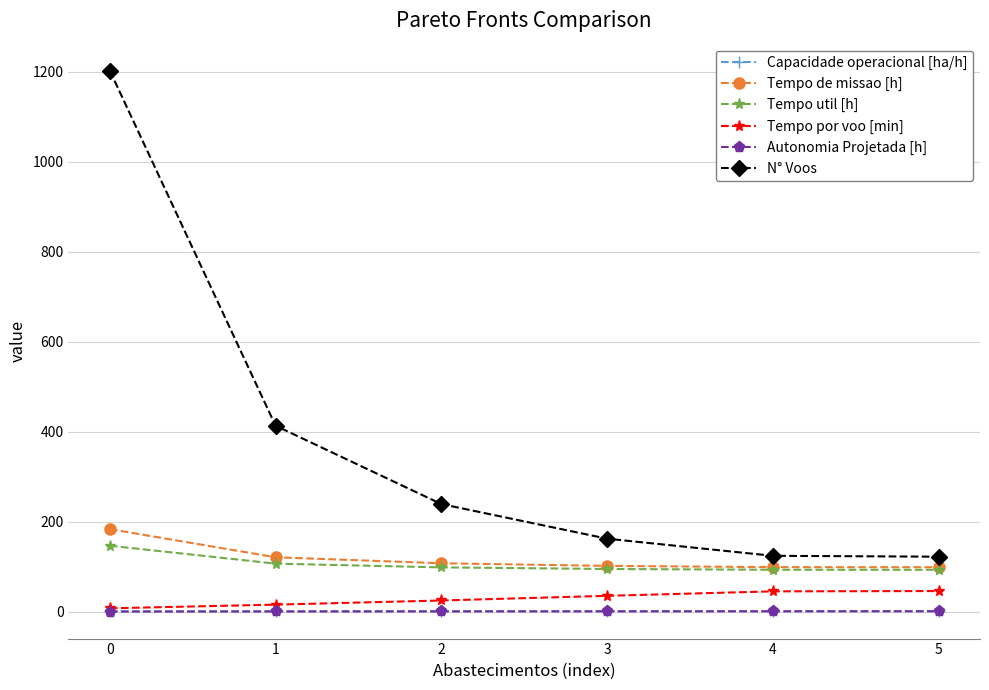

Does the chart display data point markers on the line(s)?

Yes